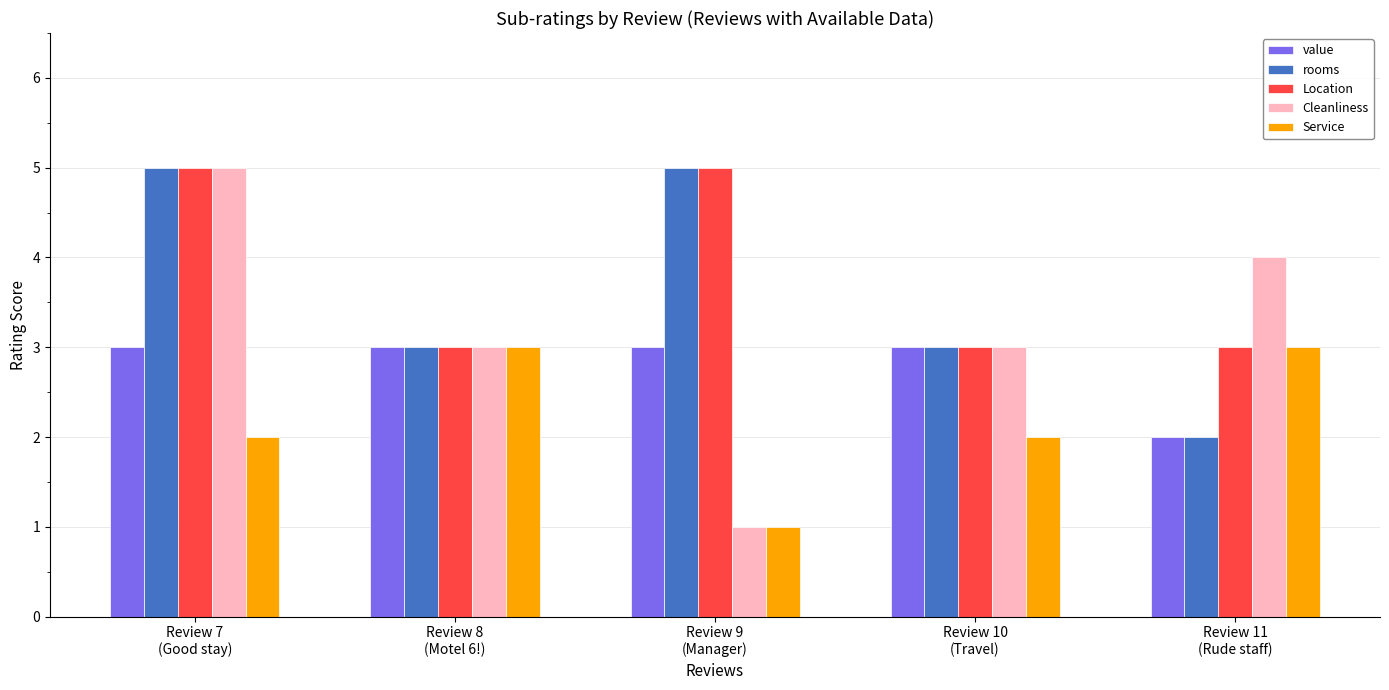

How many bars are there in each group?

5